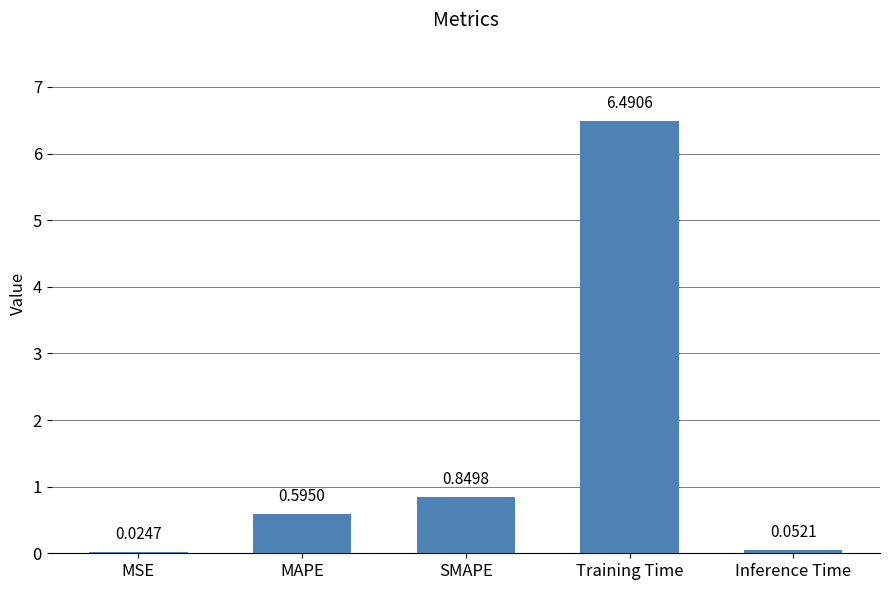

At which label is the value closest to 3?

SMAPE